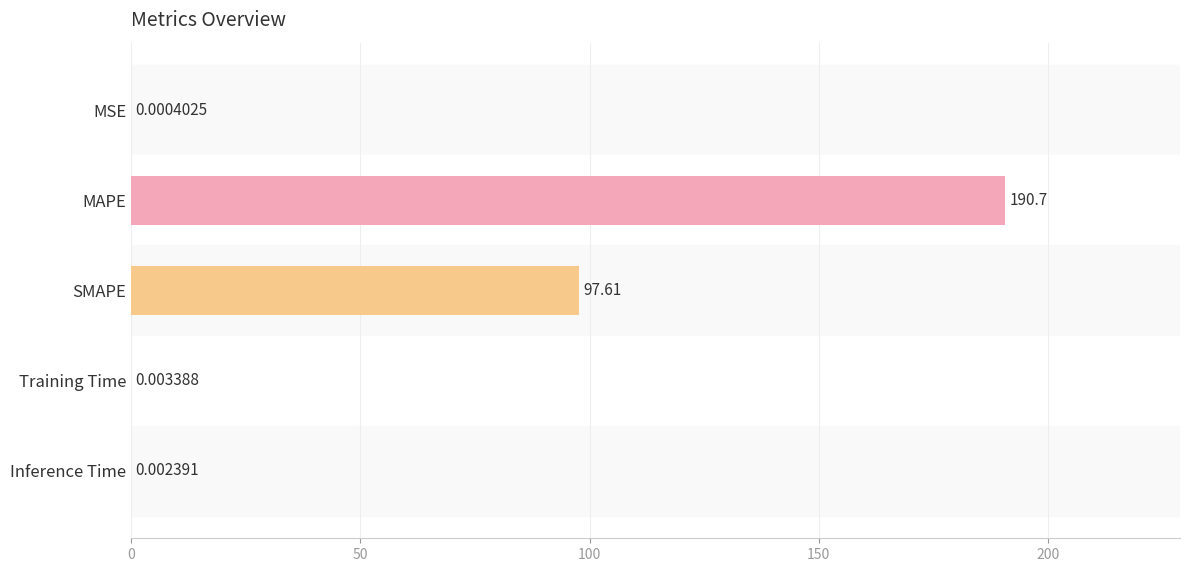

What is the change in value from MAPE to Training Time?

-190.6